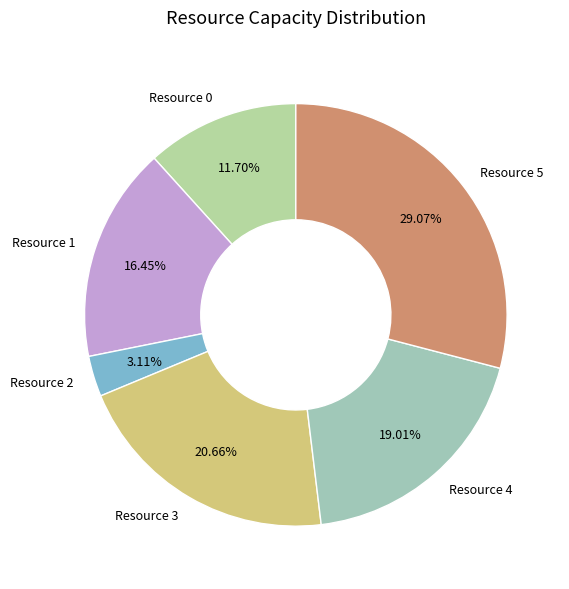

Is Resource 4 the majority of the pie?

No